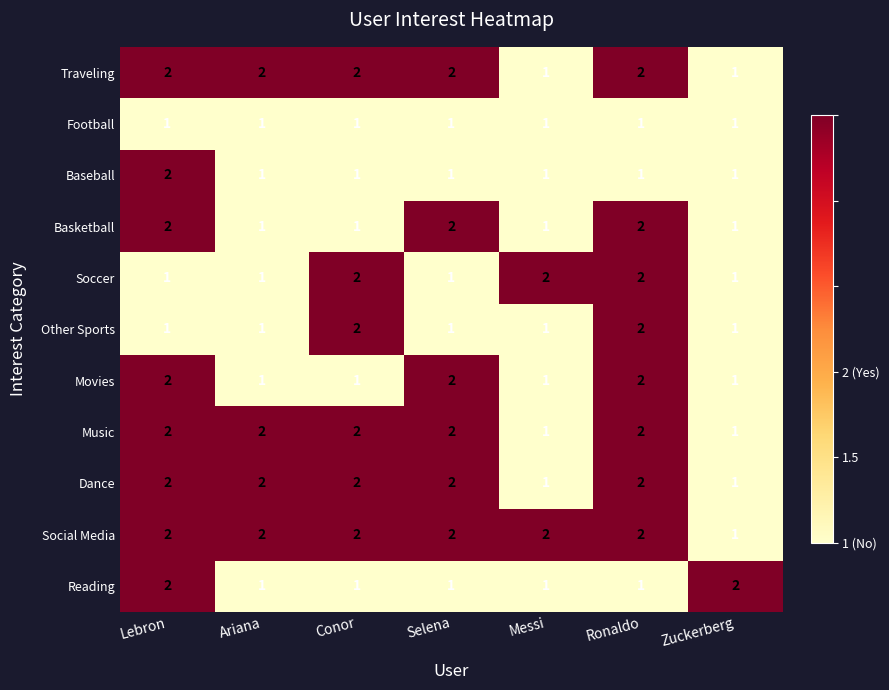

How many Social Media values are between 2 and 3?

6